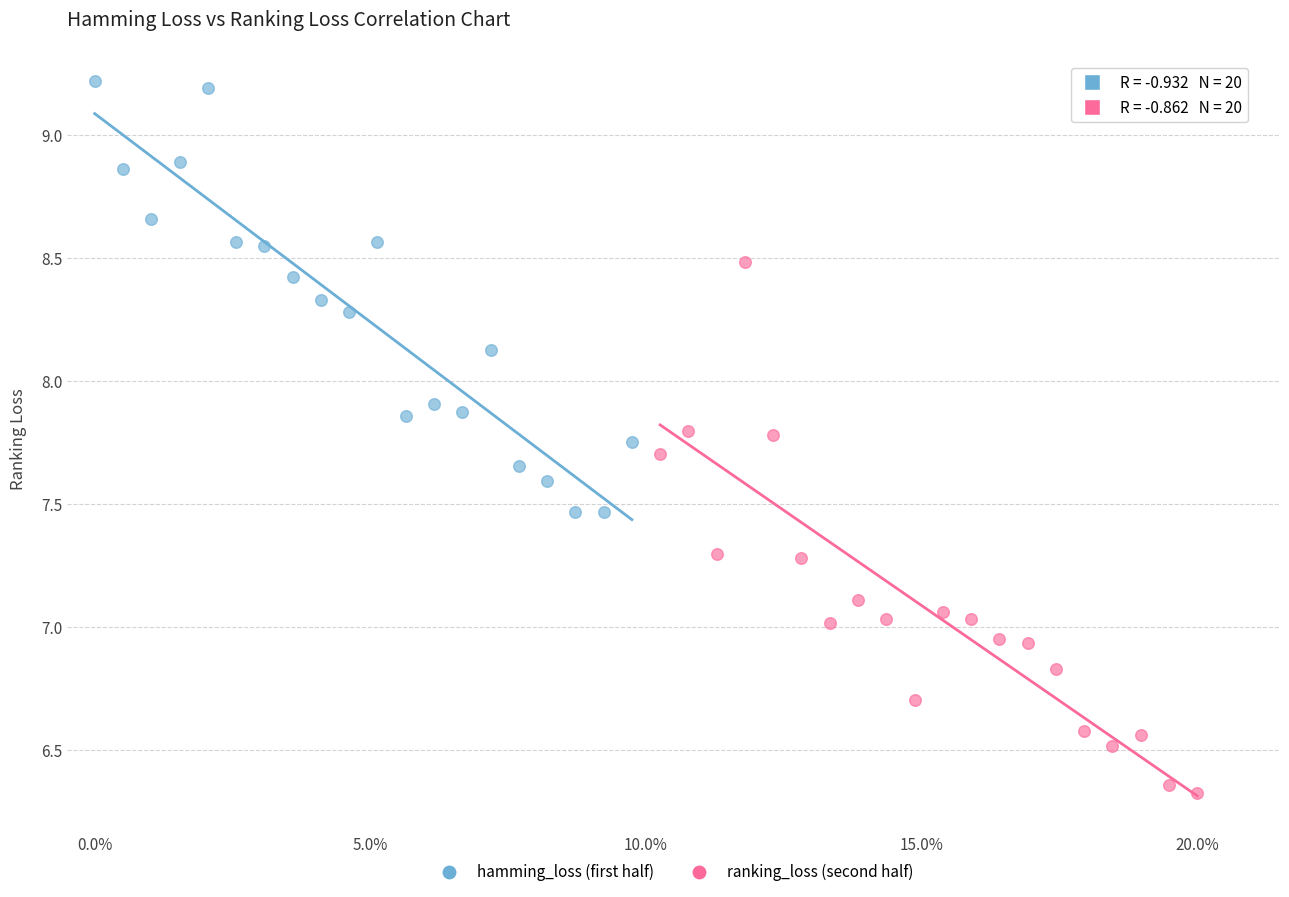

Which series contains the highest Y value?

hamming_loss (first half)